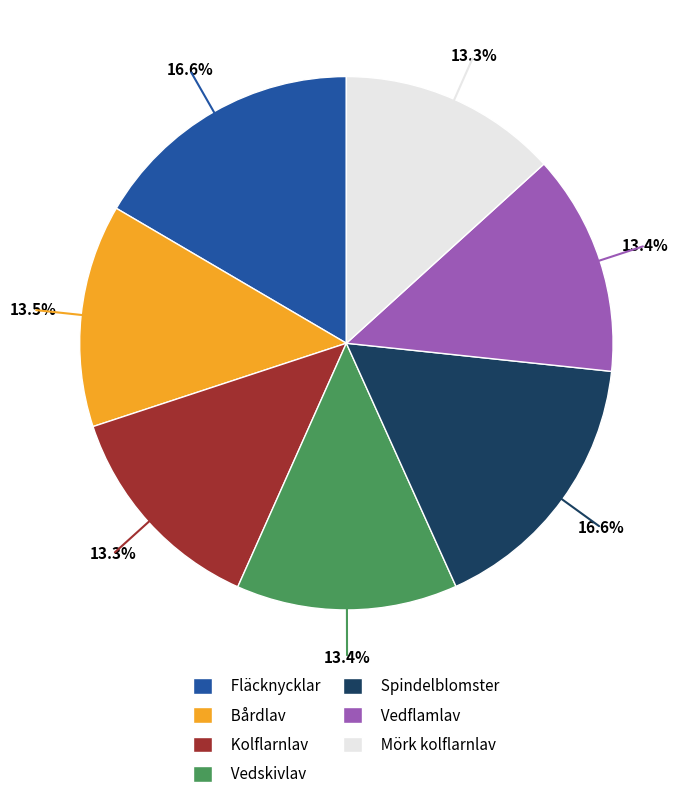

To the nearest percent, what is the difference between the largest and smallest slice percentages?

3%